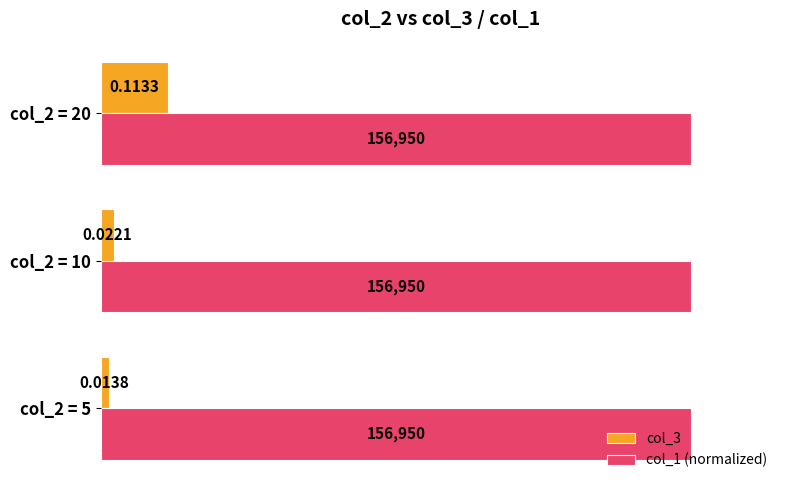

Which series has the widest spread of values?

col_3